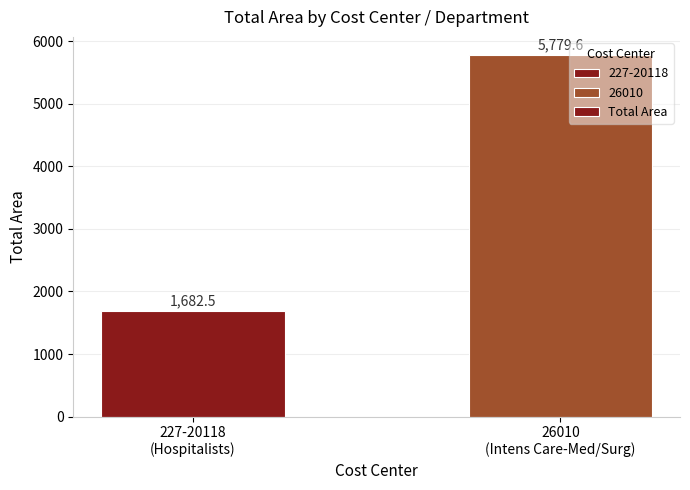

What is the minimum value shown in the chart?

1682.5